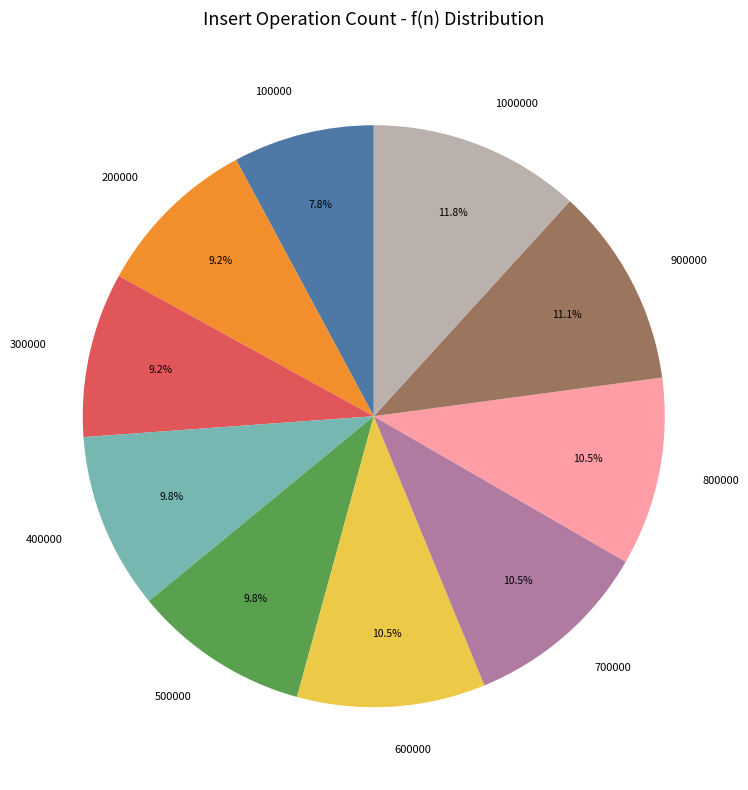

What is the smallest slice in the pie chart?

100000